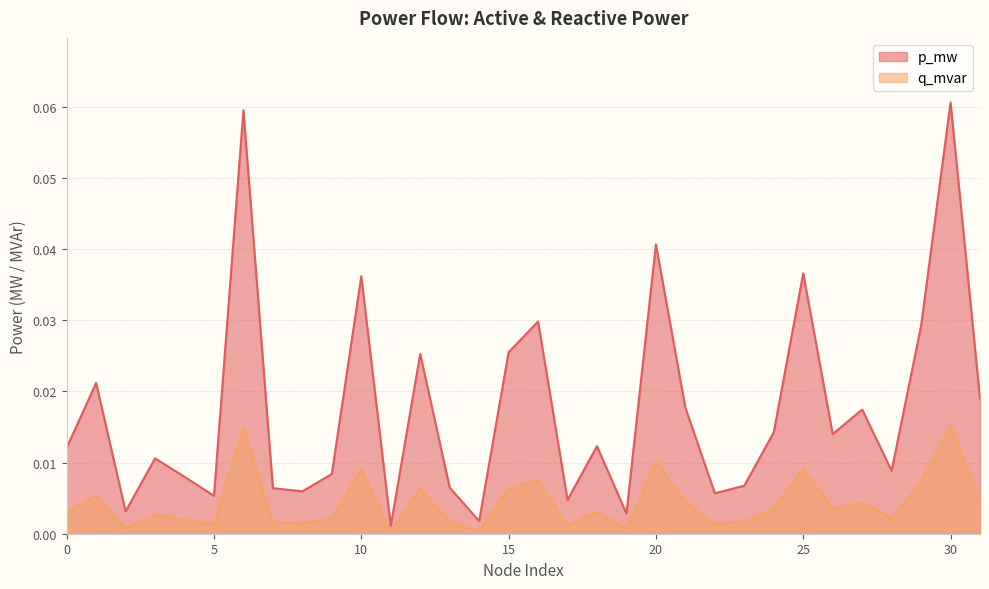

Is it true that q_mvar equals 0.0 at 0?

True